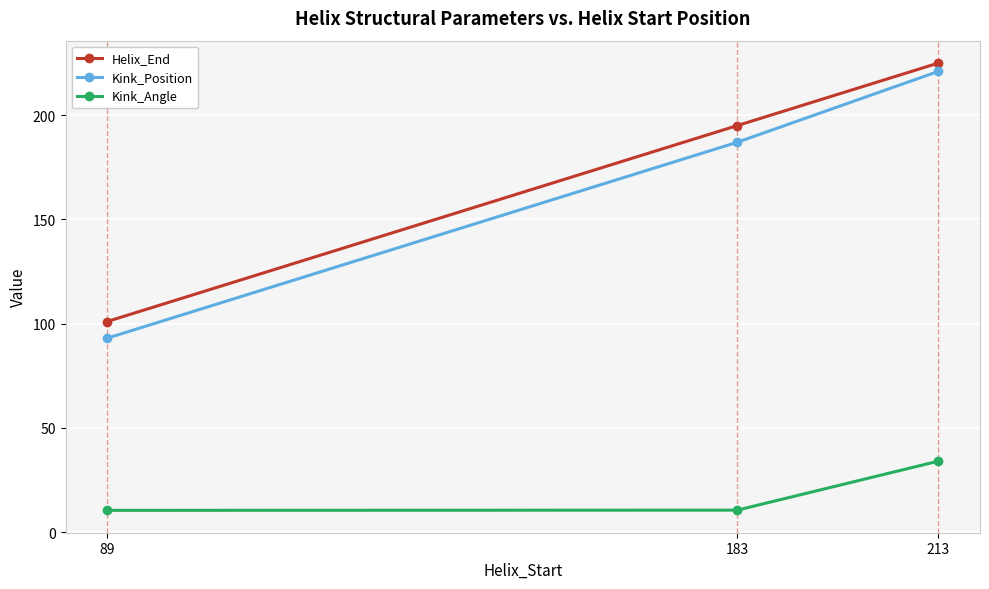

Is it true that Helix_End equals 141.2 at 89?

False